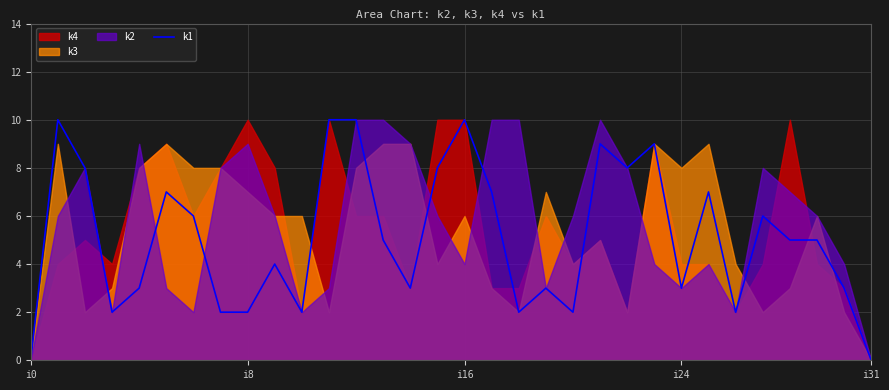

What is the difference between the maximum and minimum values?

10